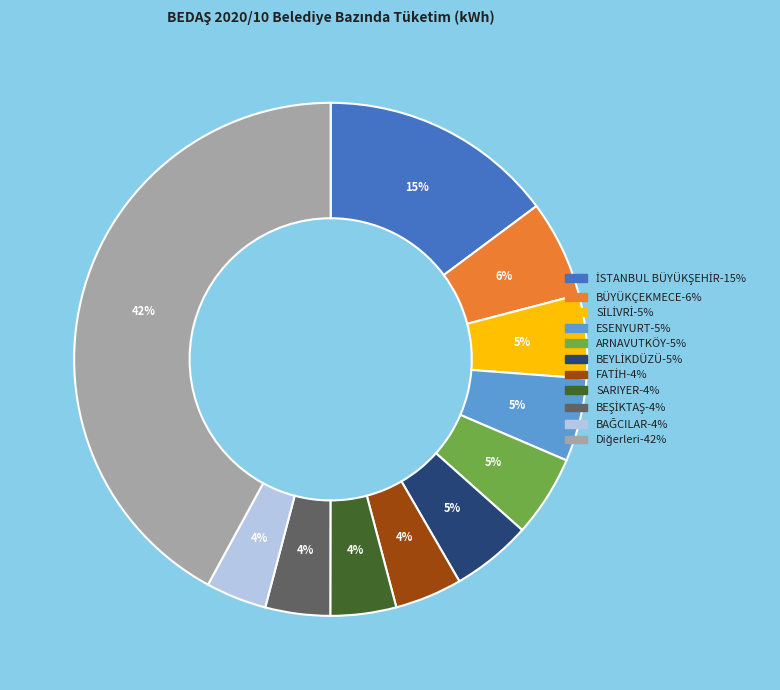

How many segments does this pie chart have?

11